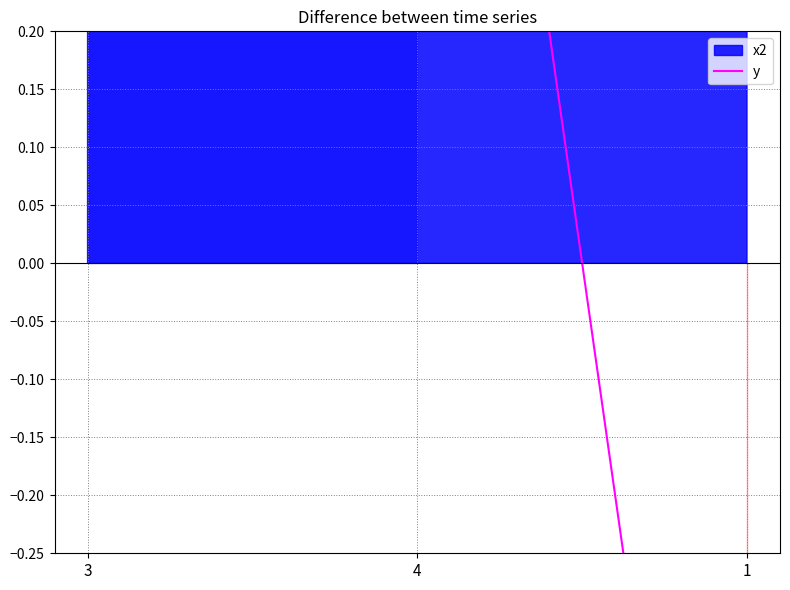

What position from the left is 4?

2